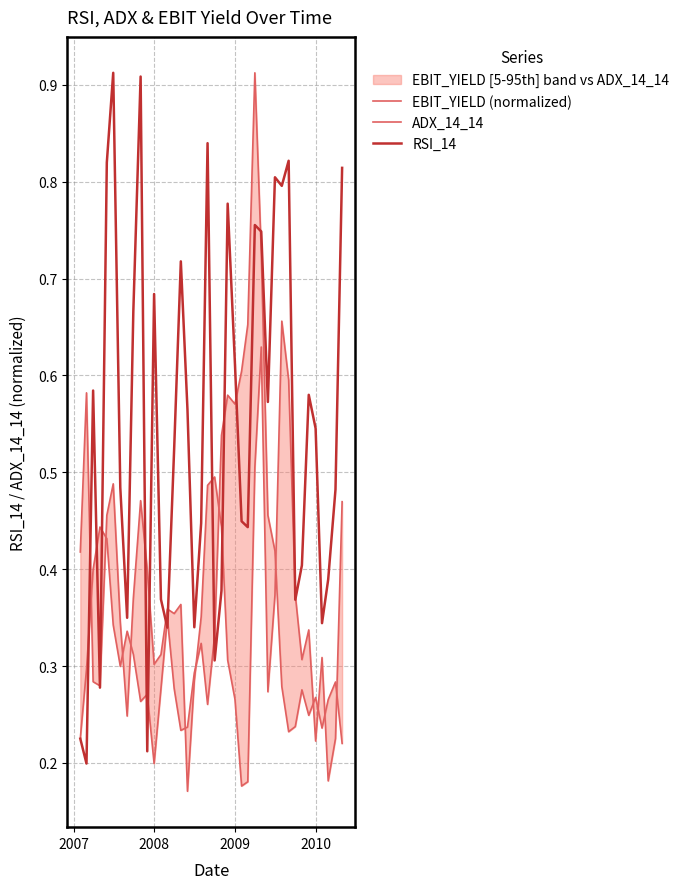

How many lines are shown in the chart?

3